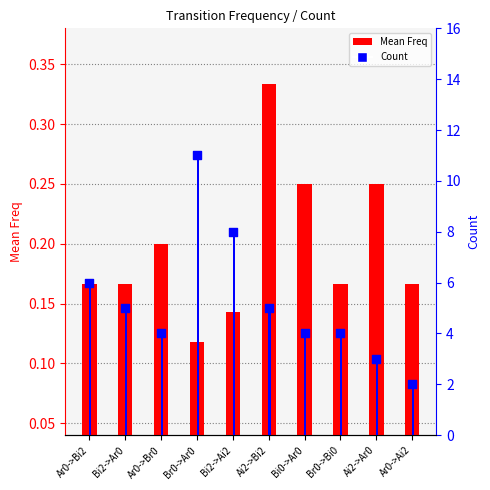

What is the total value across all series at Ar0->Bi2?

12.2